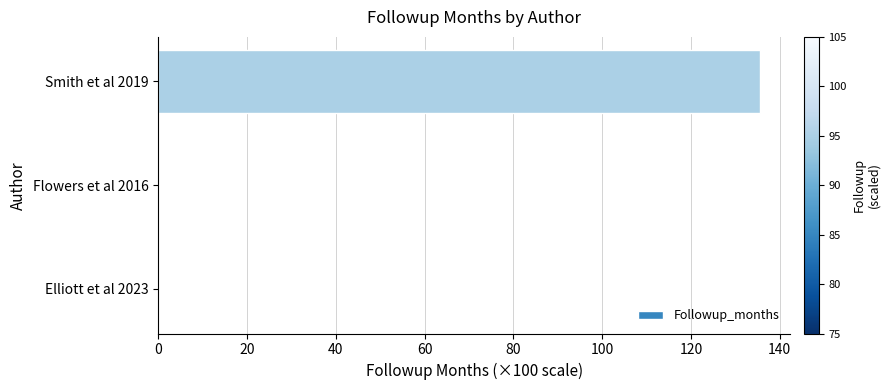

Which has a higher value, Smith et al 2019 or Flowers et al 2016?

Smith et al 2019